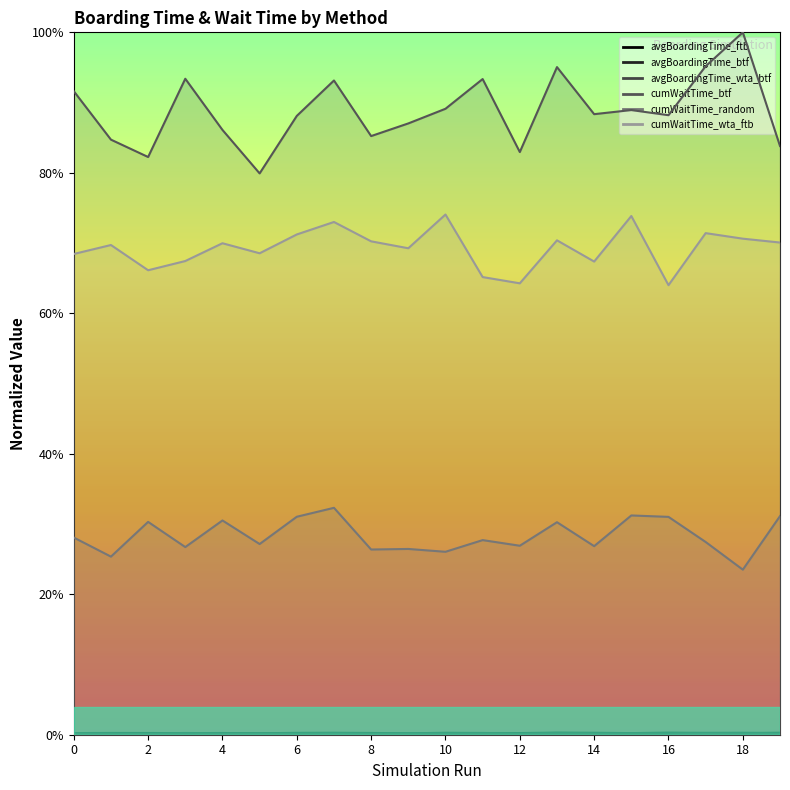

List the series in order of their peak value, lowest first.

avgBoardingTime_wta_btf, avgBoardingTime_btf, avgBoardingTime_ftb, cumWaitTime_random, cumWaitTime_wta_ftb, cumWaitTime_btf